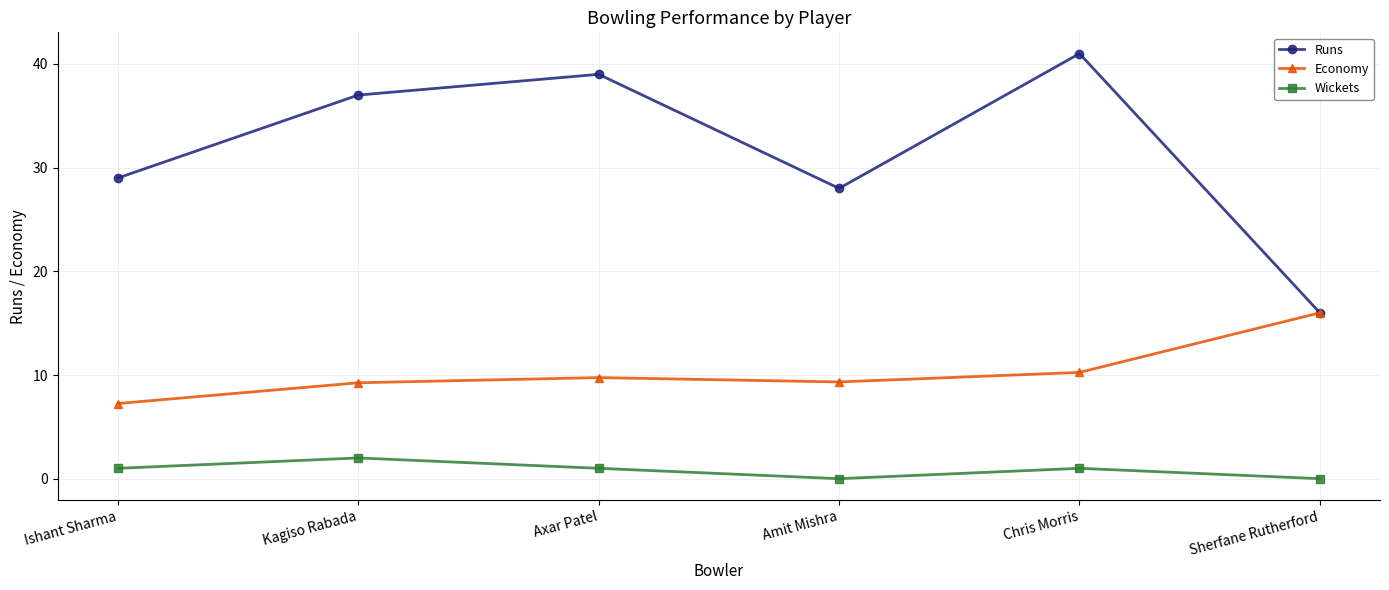

Is the value of Wickets at Chris Morris greater than the value of Economy at Chris Morris?

No